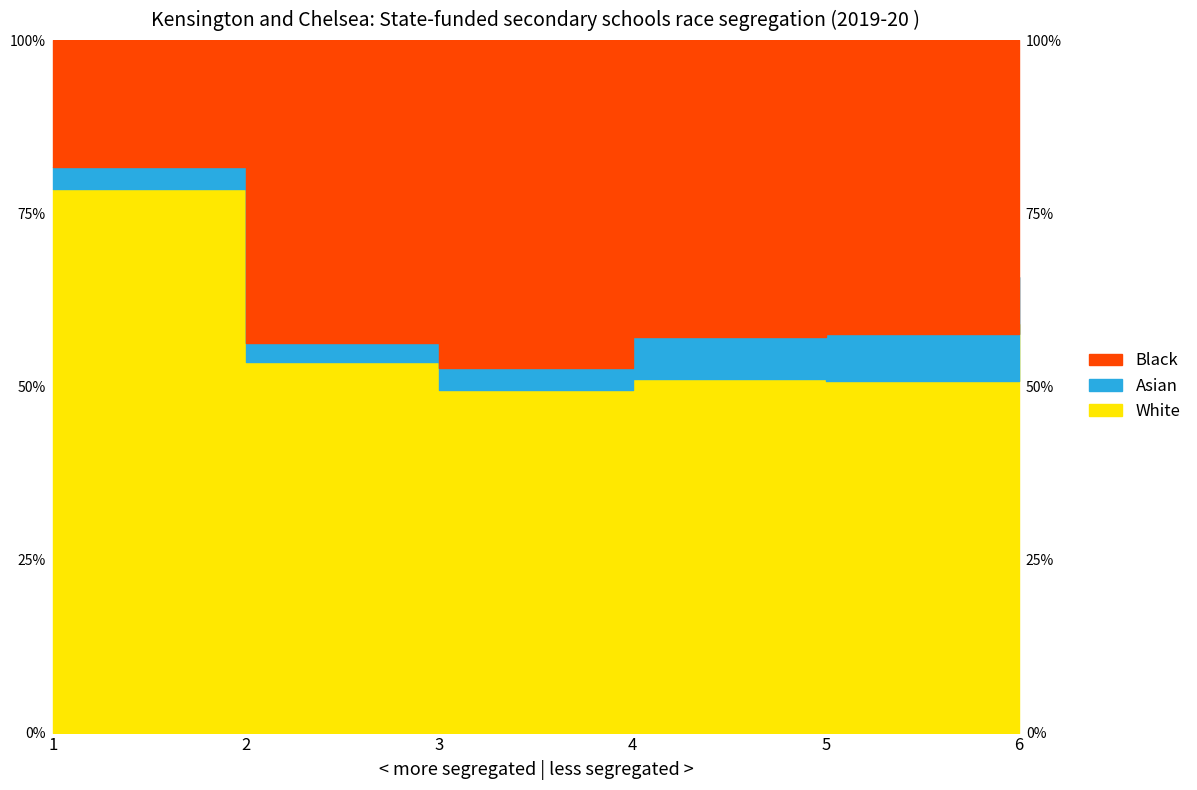

At which category does White reach its first local valley?

3